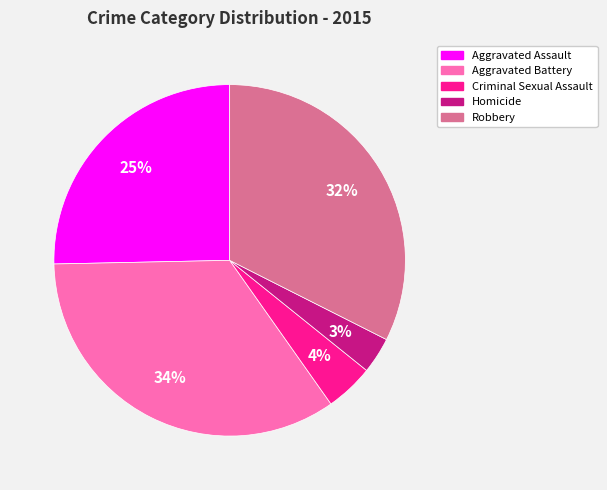

Is the sum of Criminal Sexual Assault and Aggravated Battery greater than half?

No